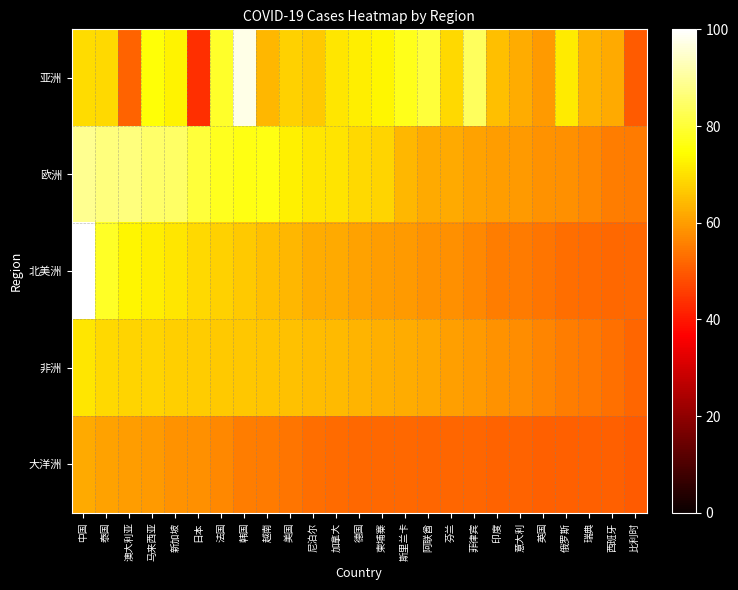

What is the total value across all series at 马来西亚?

359.4